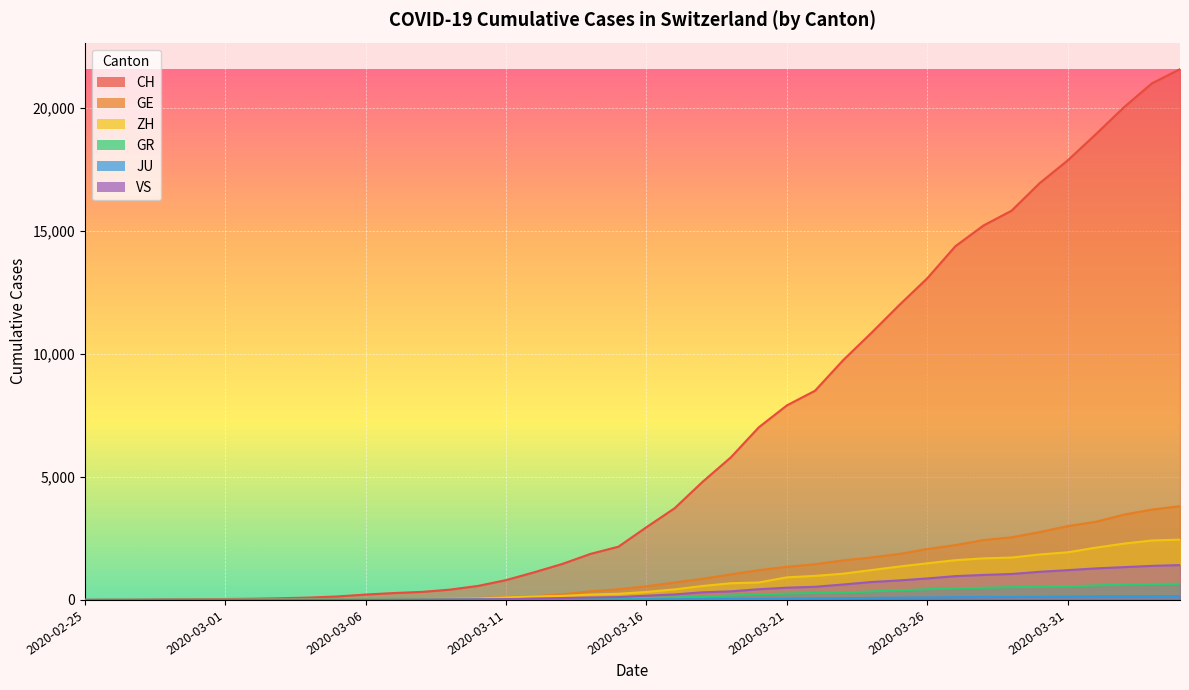

What value does the GE series have at 2020-03-28?

2434